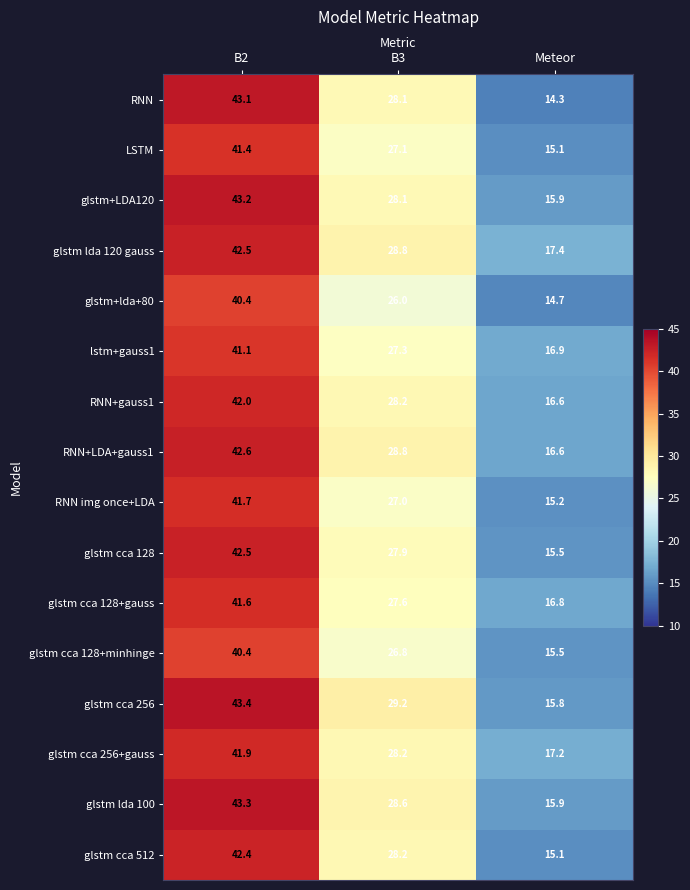

Where is glstm+LDA120 nearest to the value 29?

B3